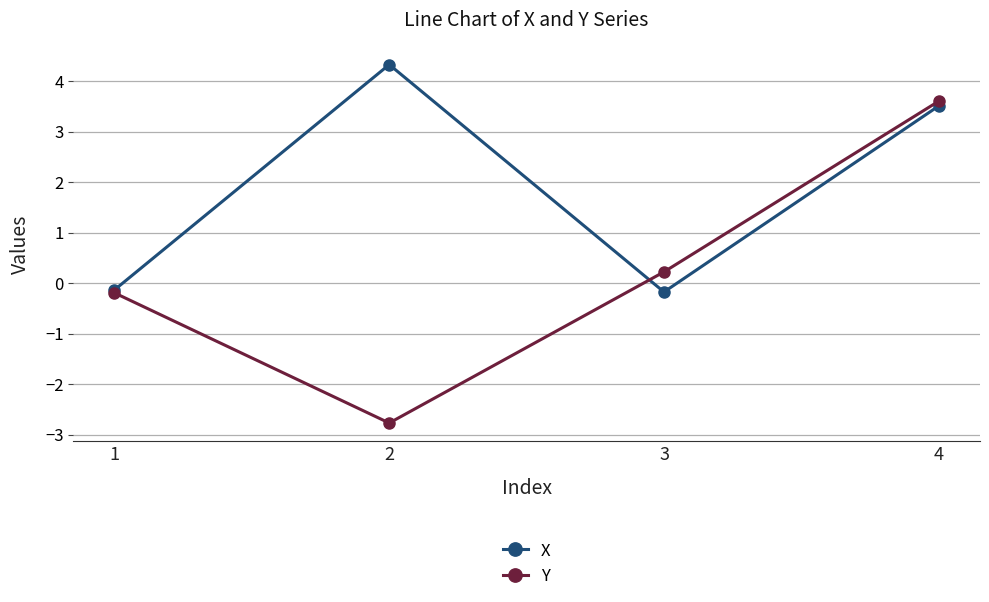

Which series changed the most between 2 and 4?

Y